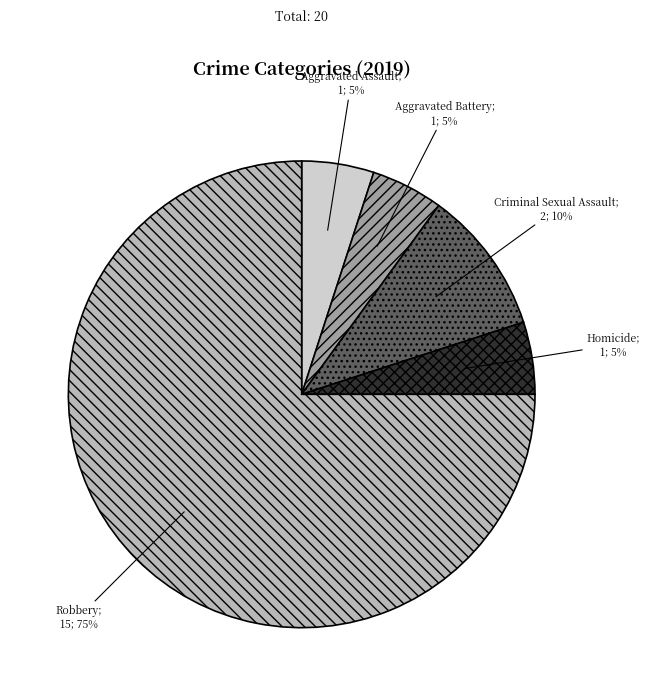

Is there any slice that represents more than half of the pie?

Yes